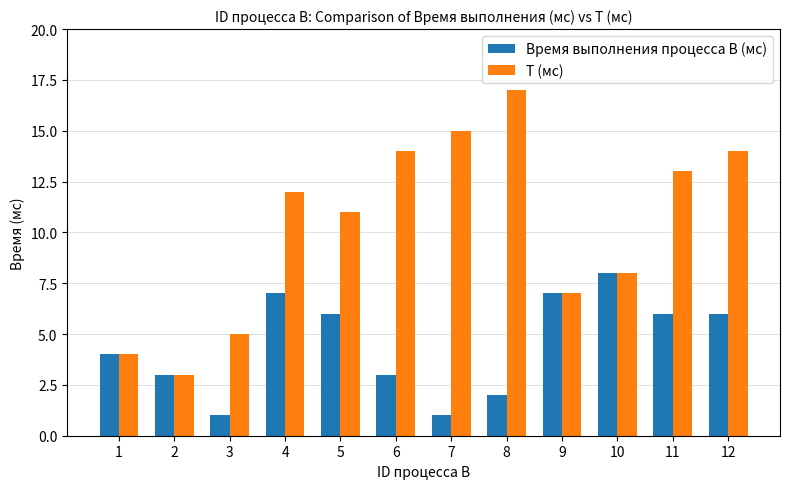

Where is Время выполнения процесса B (мс) nearest to the value 4?

1